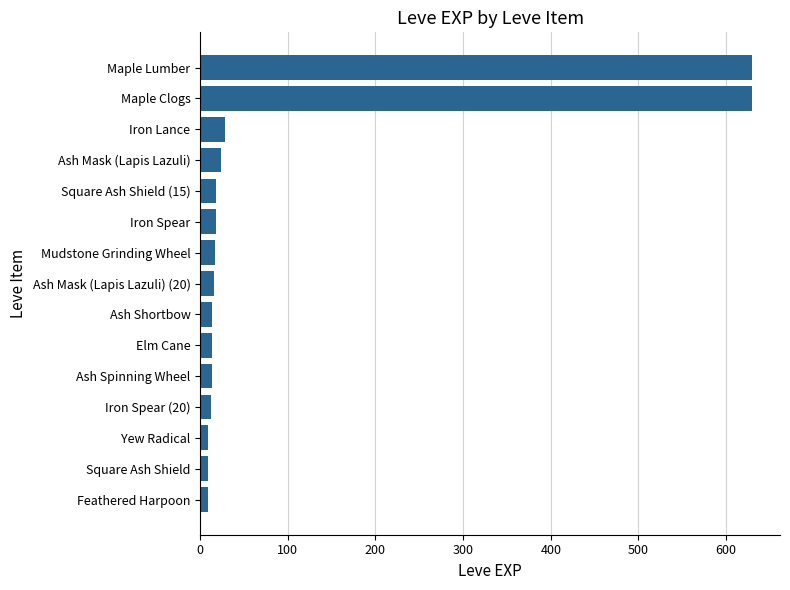

Between Ash Spinning Wheel and Iron Lance, which is larger?

Iron Lance